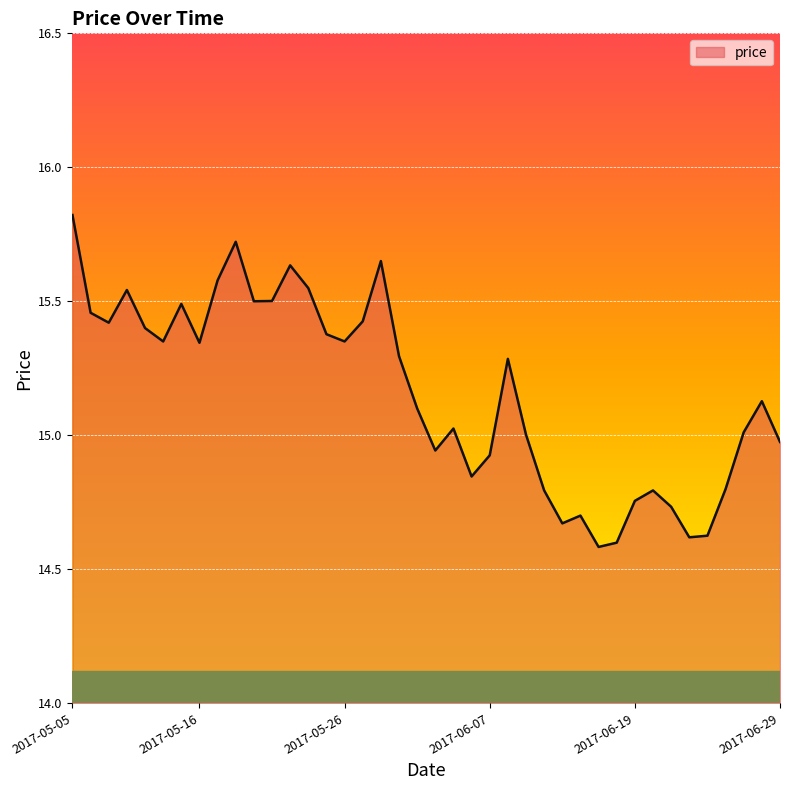

What is the average value?

15.2